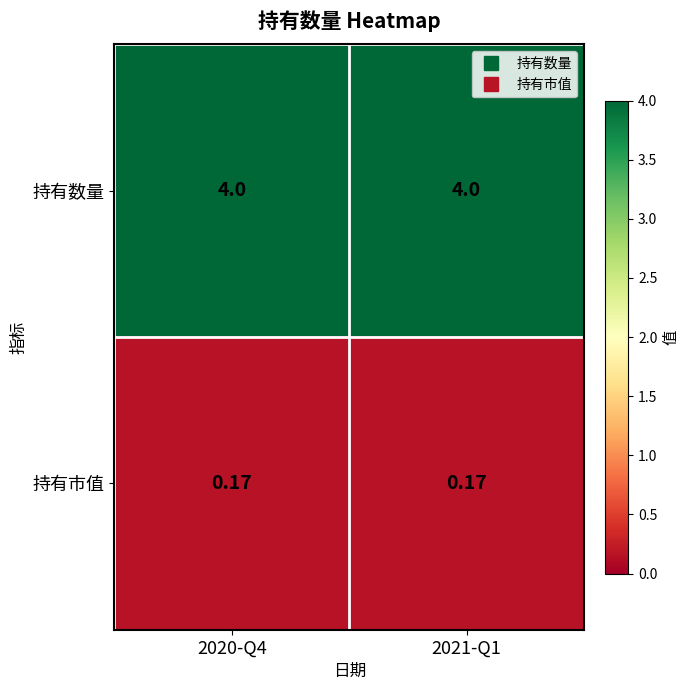

Is the value of 持有市值 at 2020-Q4 greater than the value of 持有数量 at 2021-Q1?

No